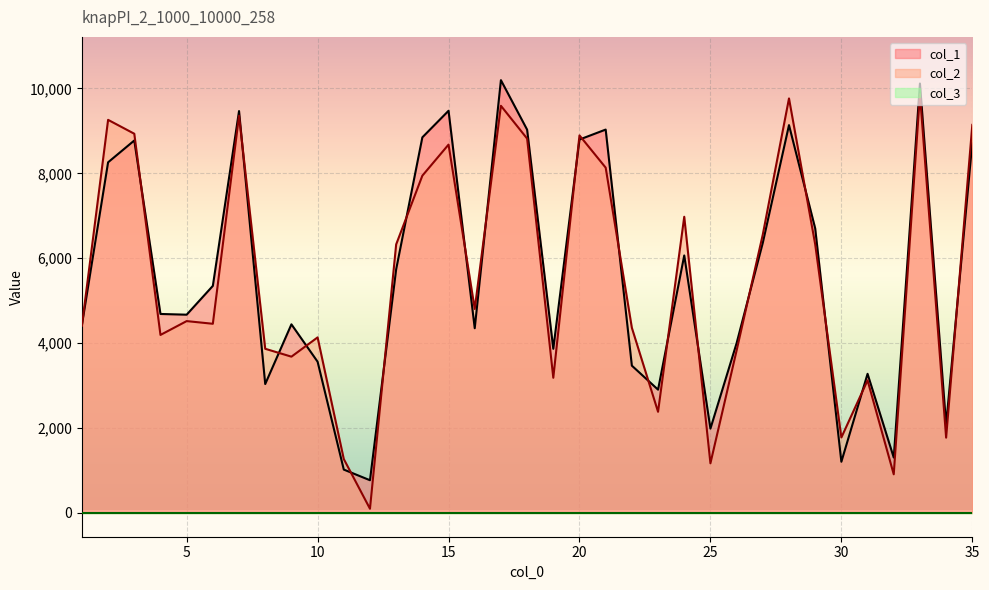

Where do col_2 and col_1 first cross each other?

1 and 2